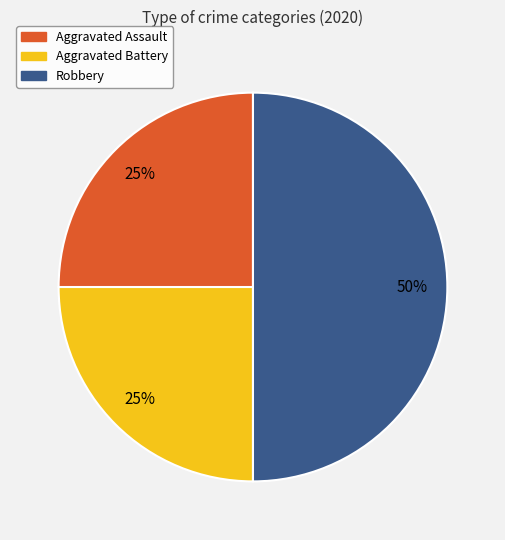

What percentage is the Robbery slice, to the nearest percent?

50%